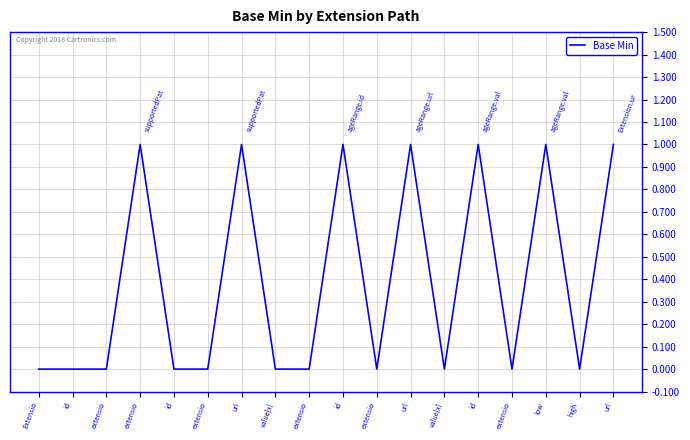

What is the change in value from extensio to id?

+1